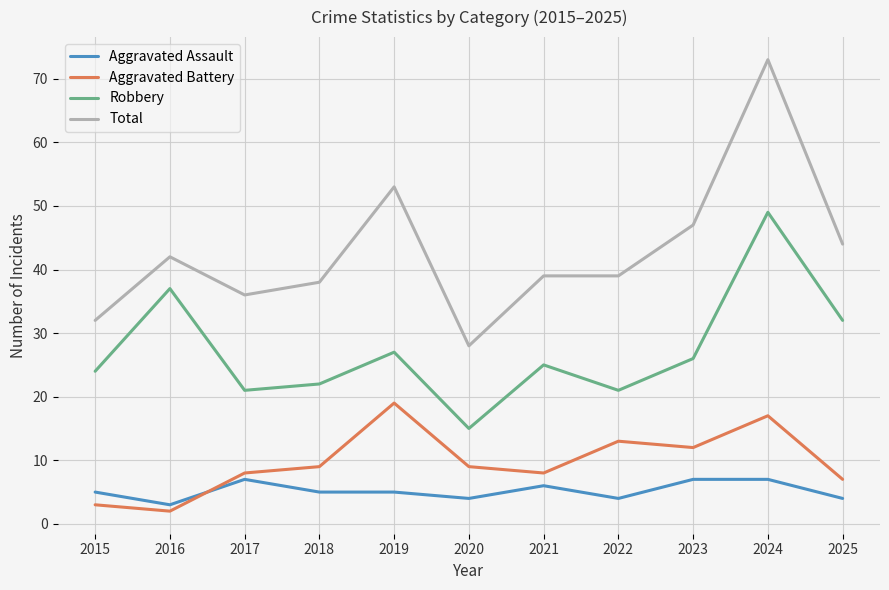

How many Aggravated Assault values are between 4 and 7?

10